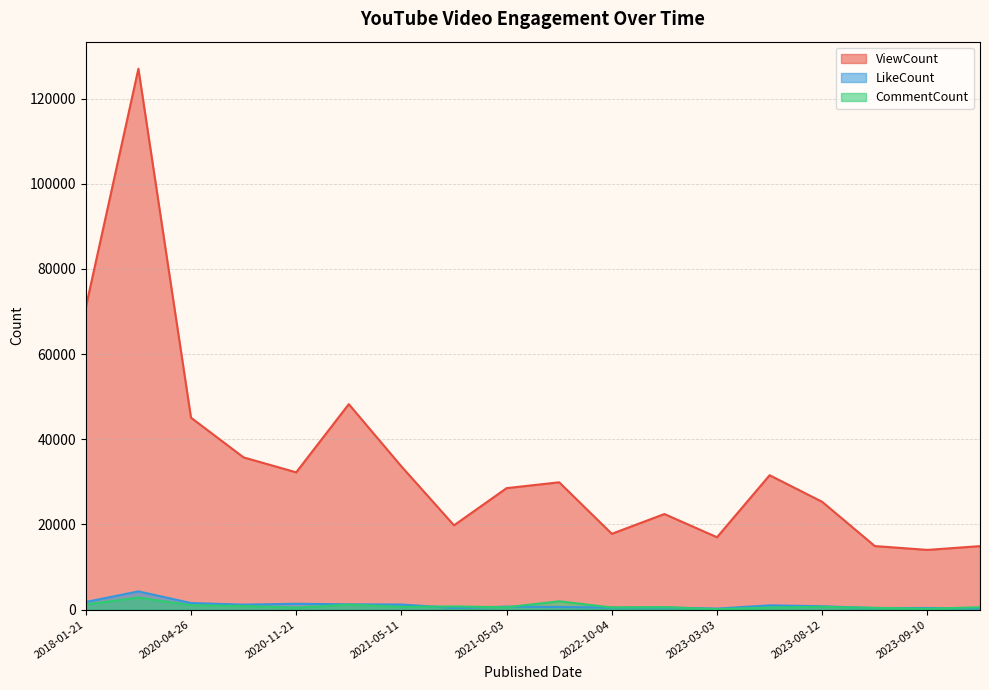

What is the label of the 13th point from the left?

2023-03-03